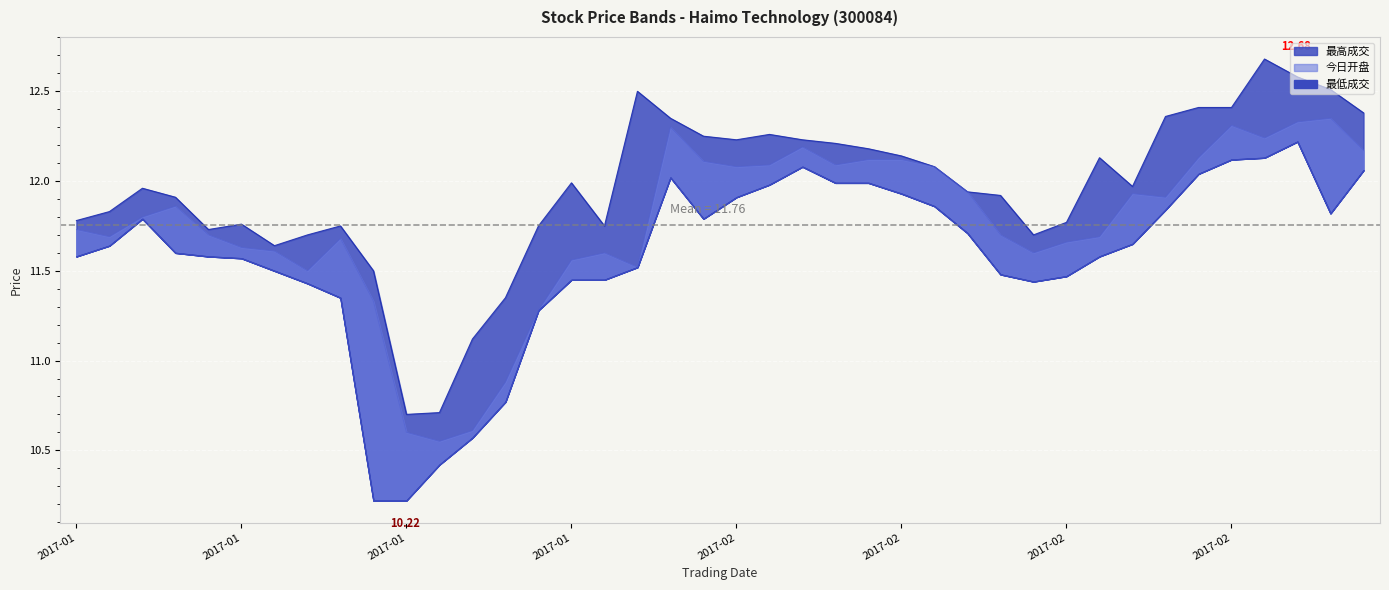

At which category does 今日开盘 reach its first local valley?

2017-01-04